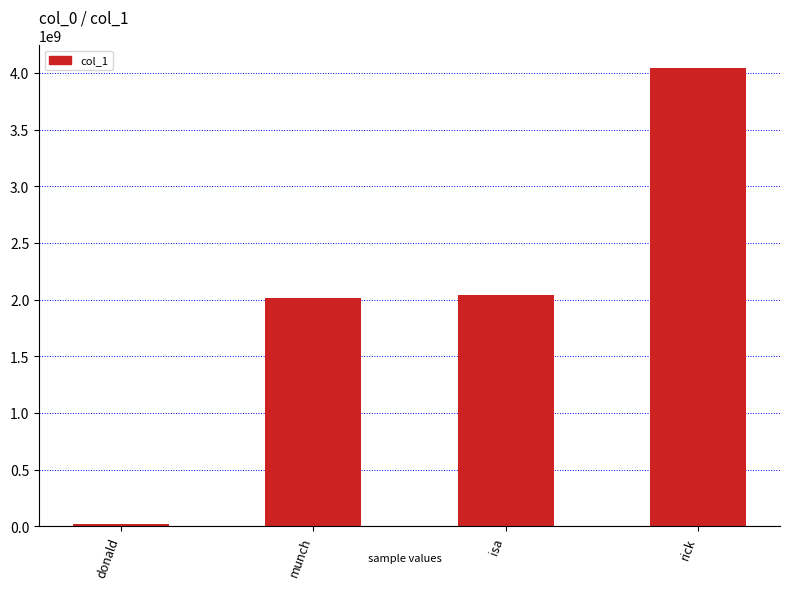

What is the difference between the maximum and minimum values?

4019079899